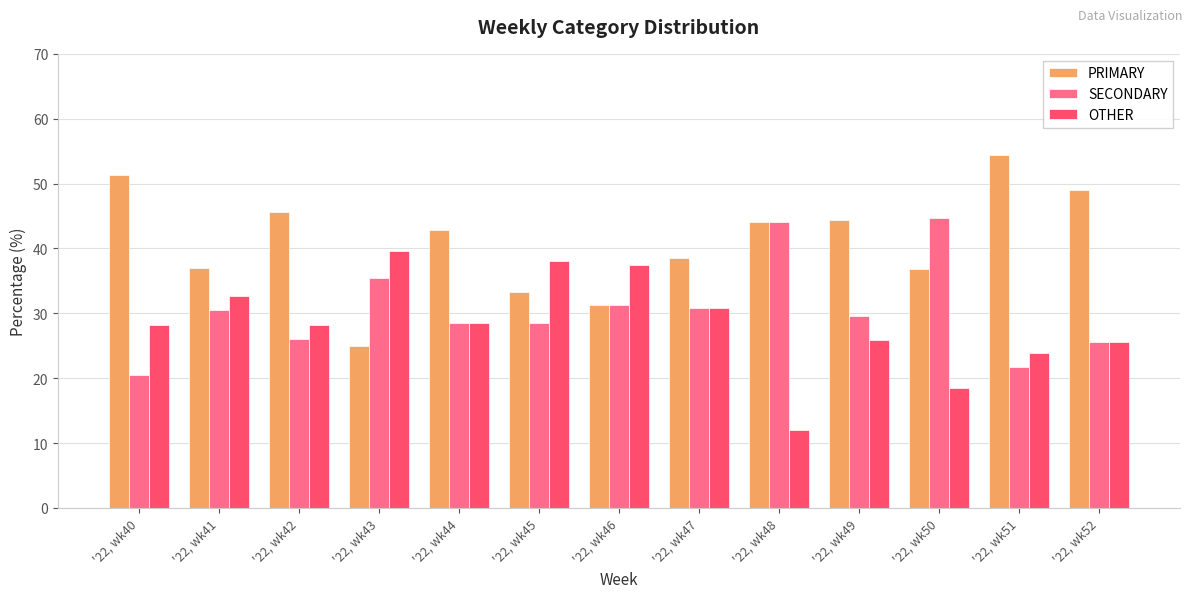

Which category has the lowest value in the SECONDARY series?

'22, wk40